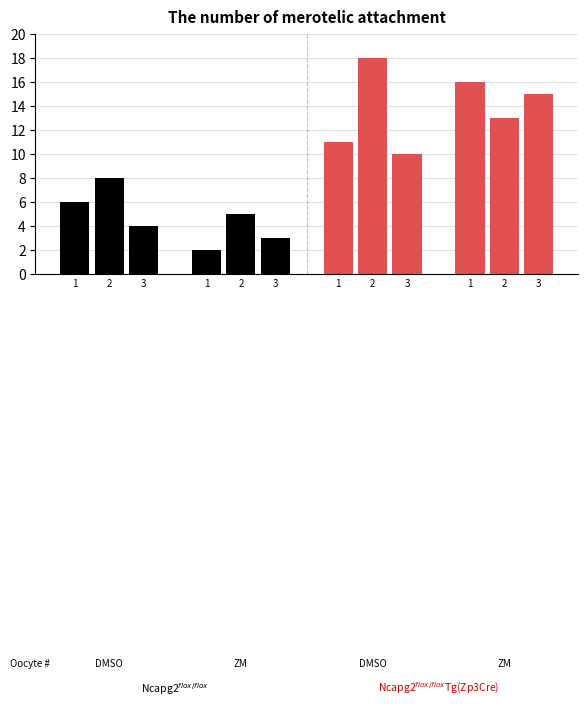

Which label corresponds to the largest value in the chart?

2